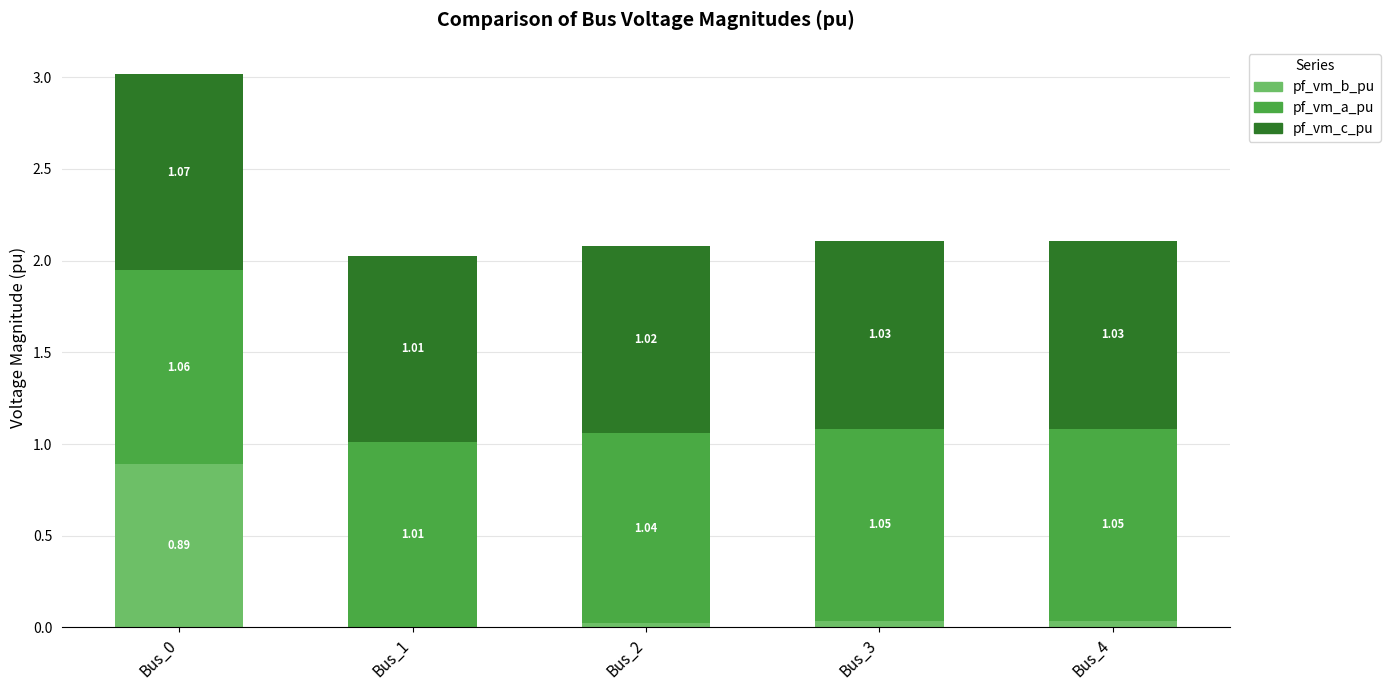

What is the total value across all series at Bus_3?

2.1